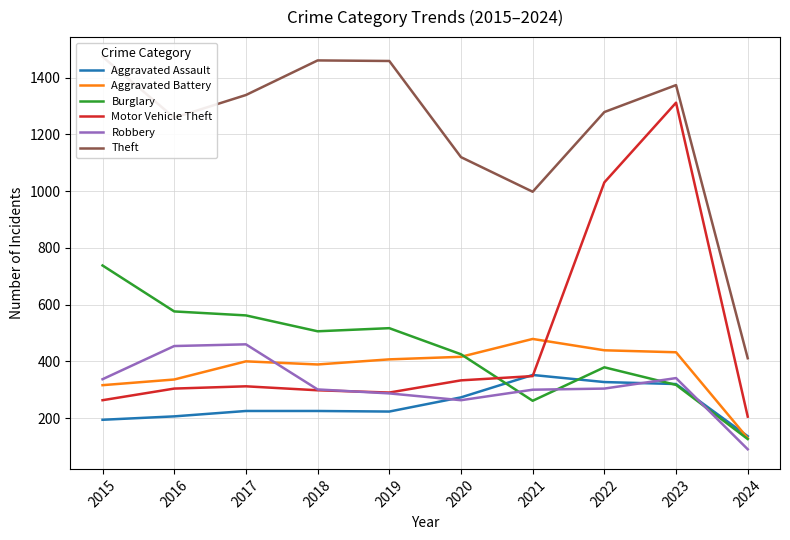

Where is the first local minimum for Aggravated Battery?

2018